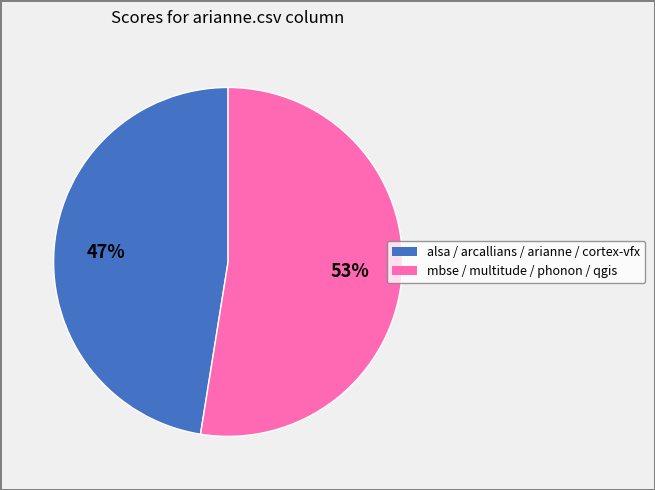

To the nearest percent, what is the average slice percentage?

50%